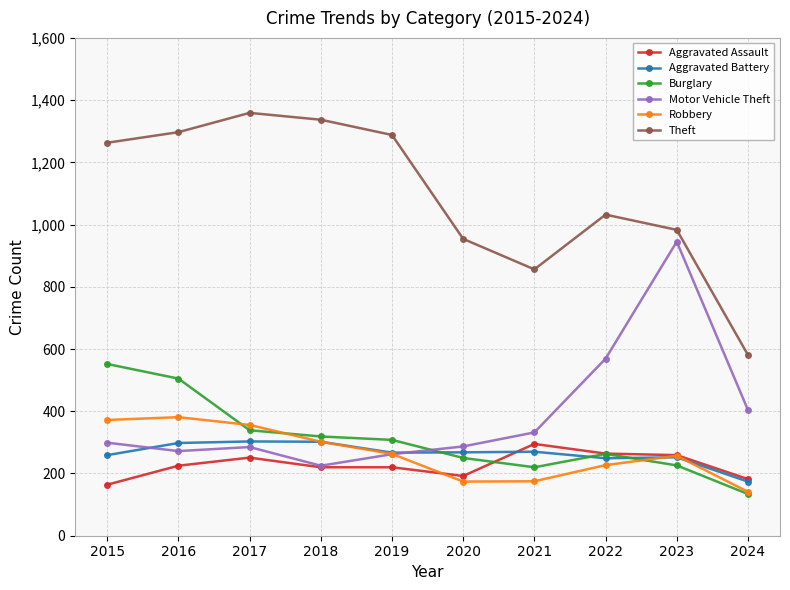

Read the Motor Vehicle Theft value at 2019.

262